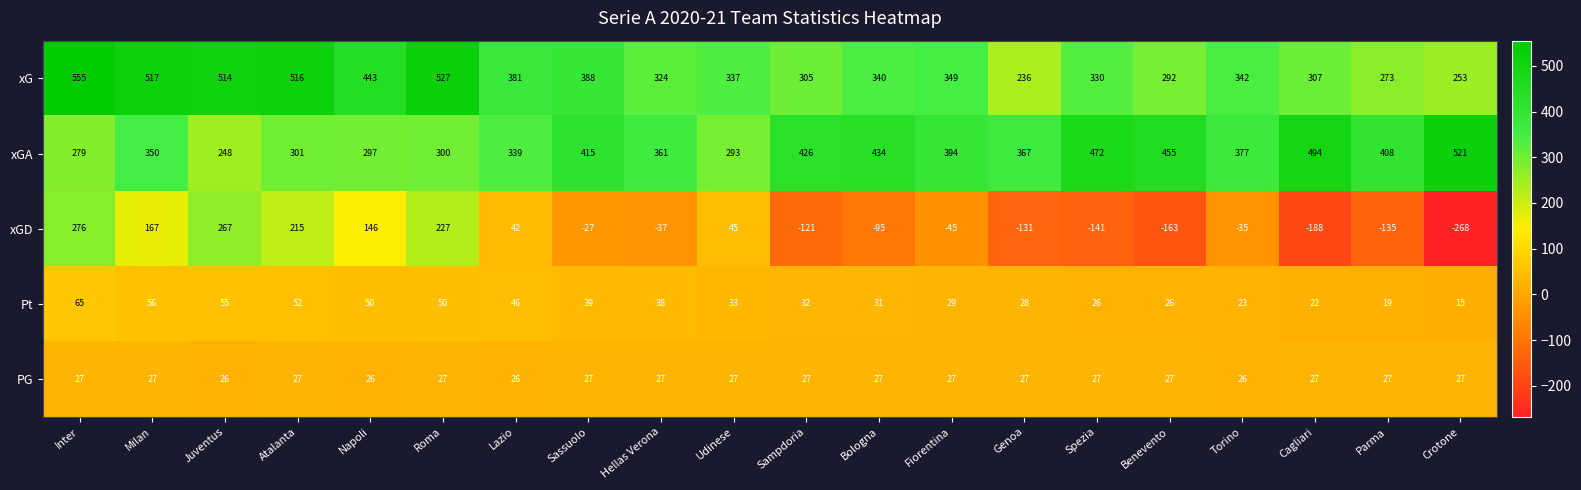

The value of Pt at Genoa is 28. True or false?

True